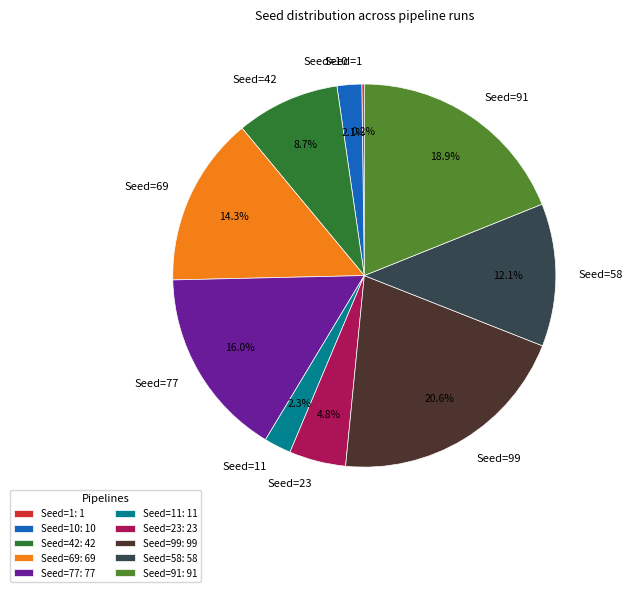

Does any single category account for the majority?

No